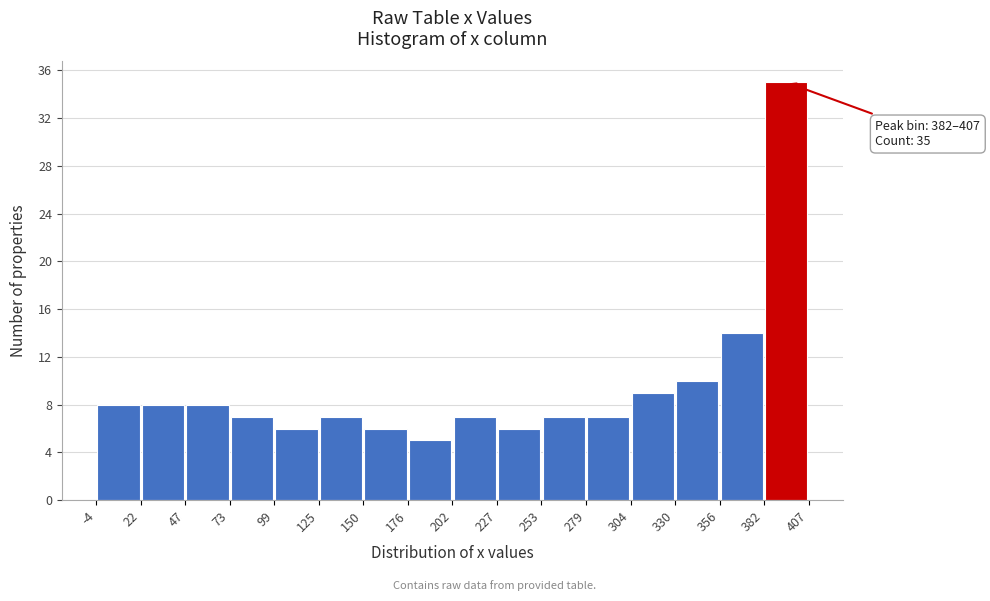

Which range on the x-axis has the tallest bar?

382 to 407